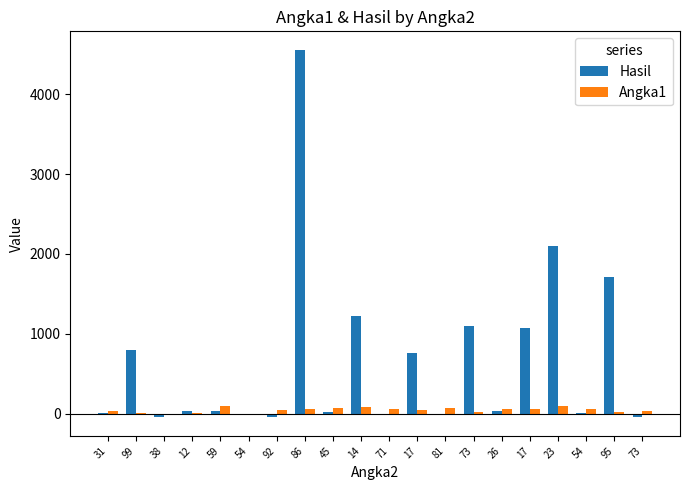

Is the value of Angka1 at 73 greater than the value of Hasil at 73?

No